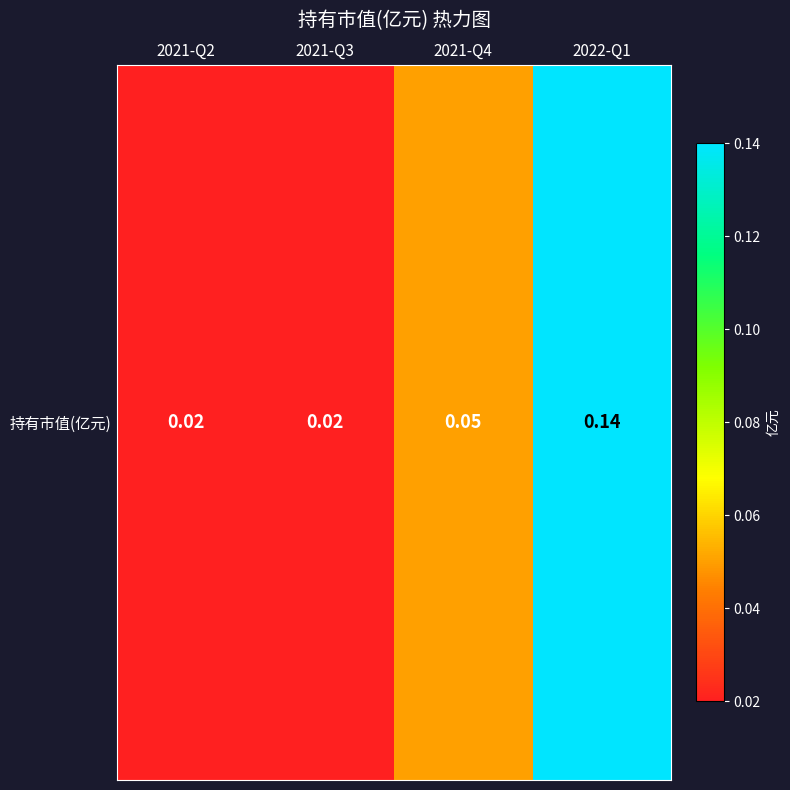

What is the maximum value shown in the chart?

0.1